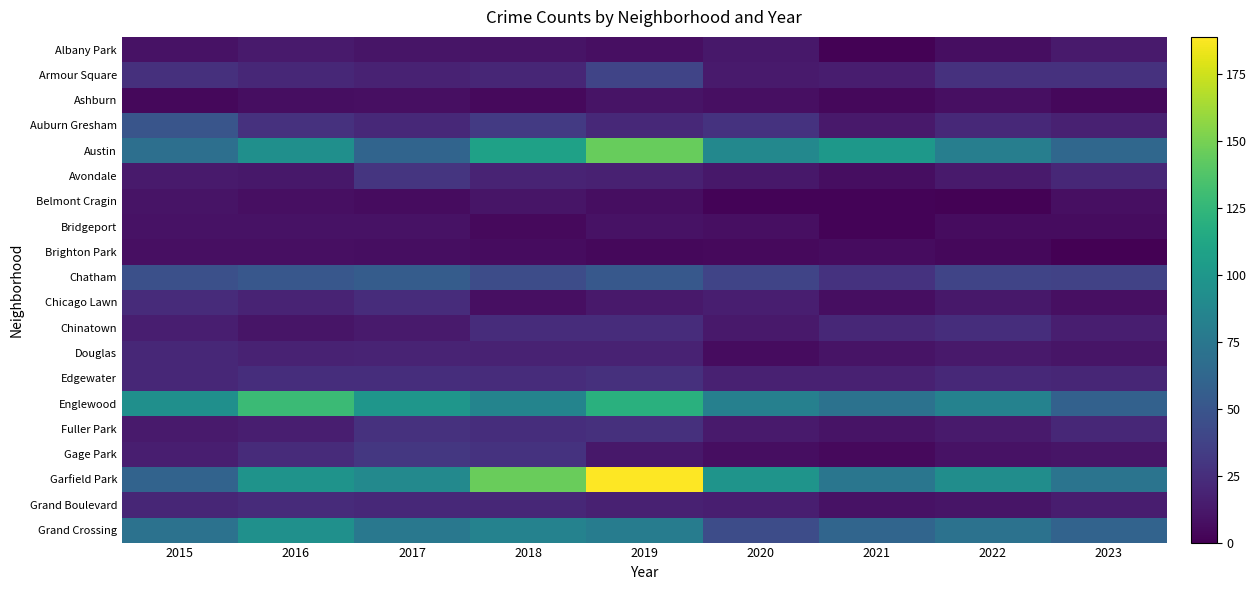

Which series has the largest total across all categories?

Garfield Park